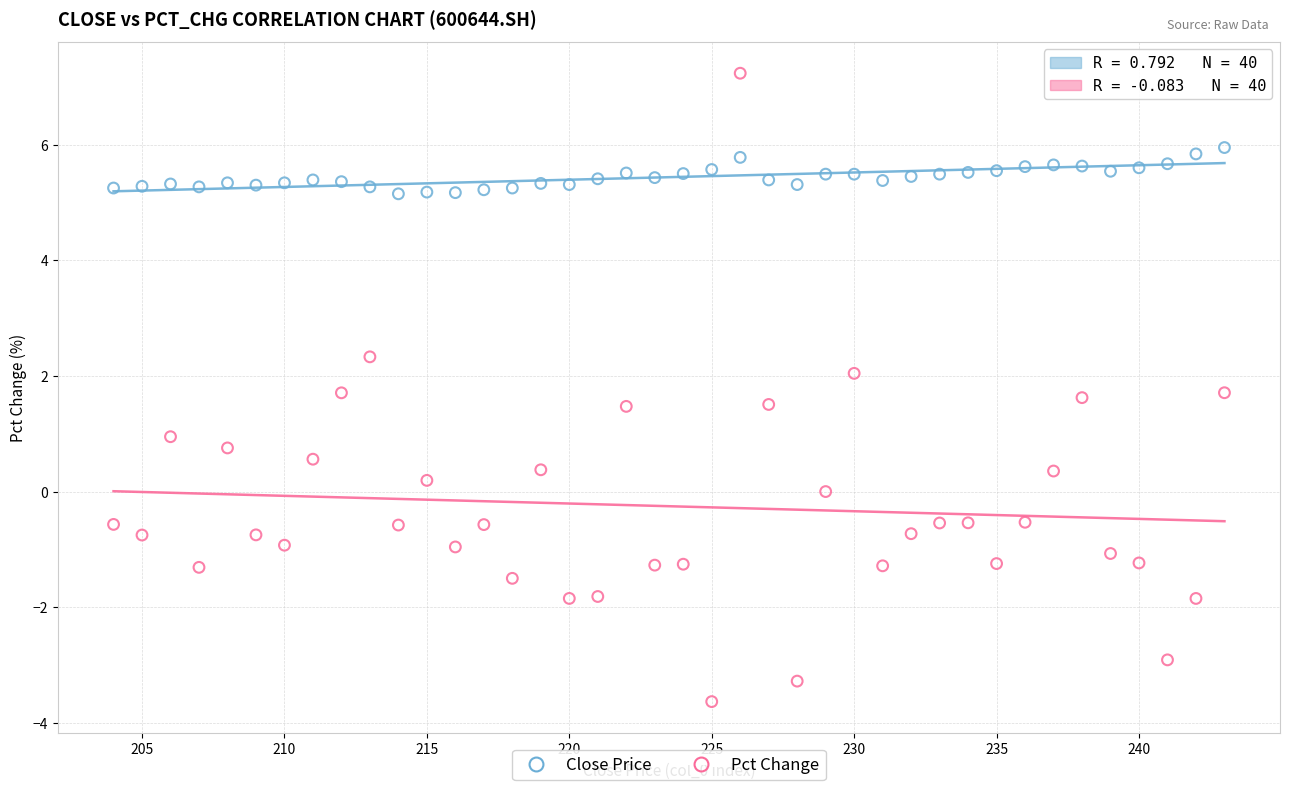

Which series contains the highest Y value?

Pct Change